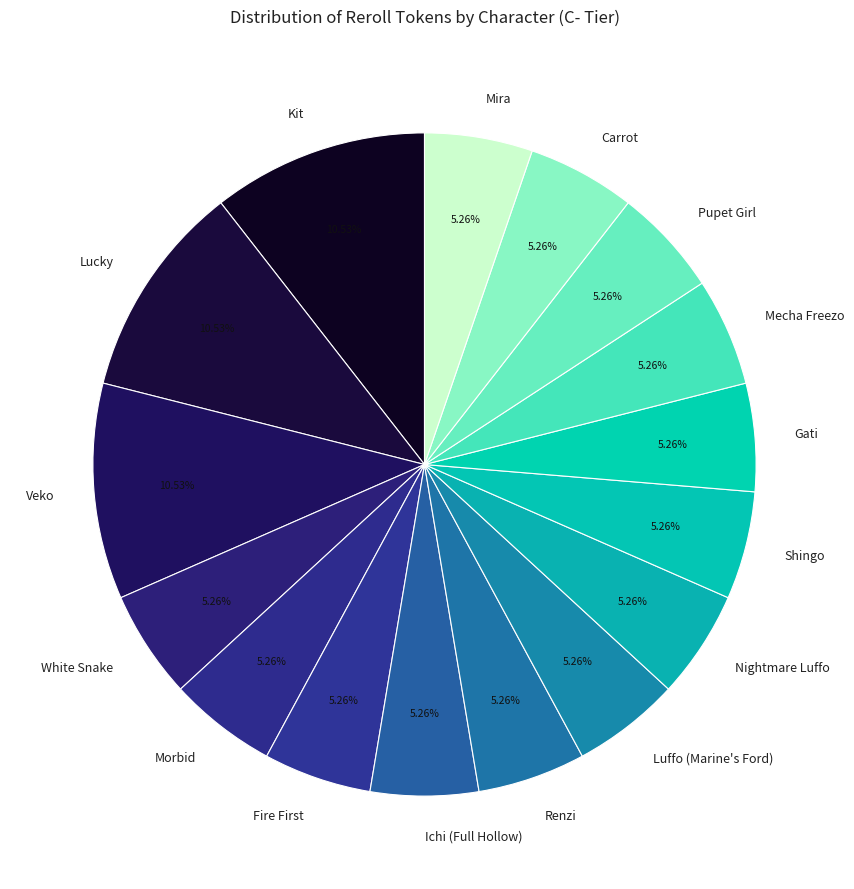

How many slices are in this pie chart?

16